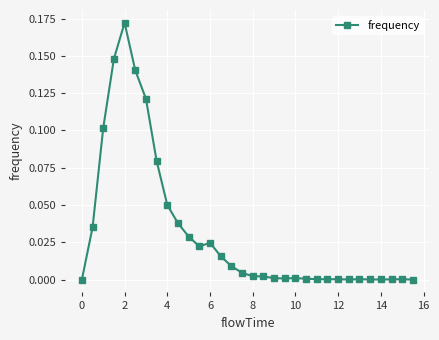

What is the sum of all values?

1.0